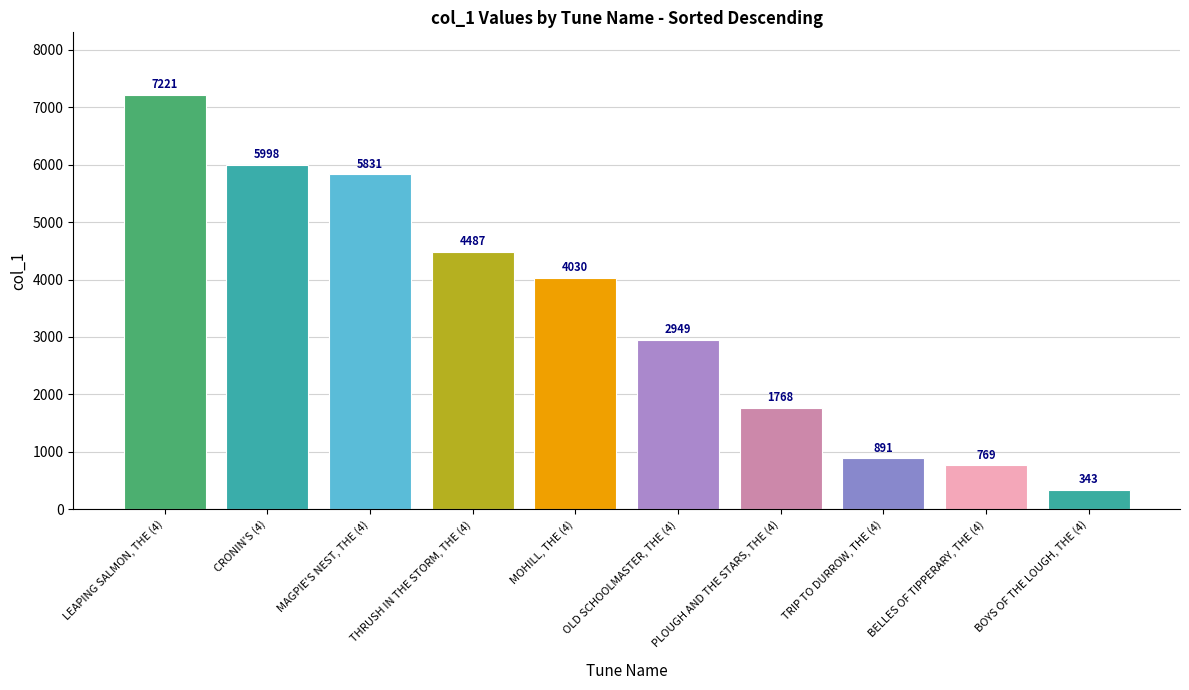

What is the average value?

3429